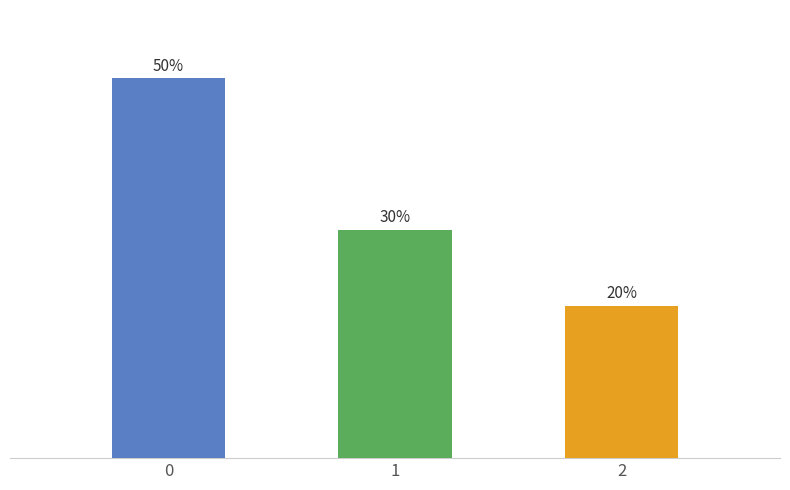

Are the bars horizontal?

No